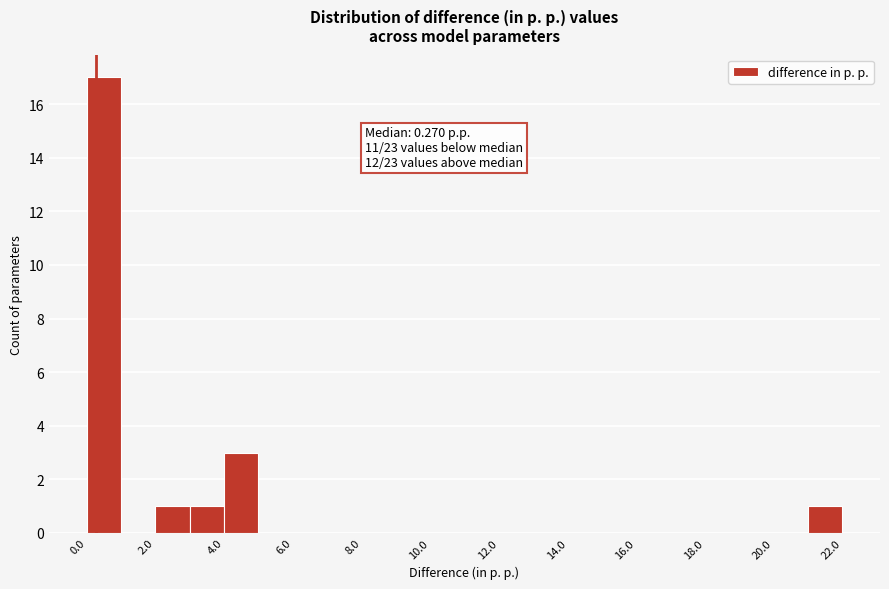

Over which range of the x-axis is the bar tallest?

0 to 1